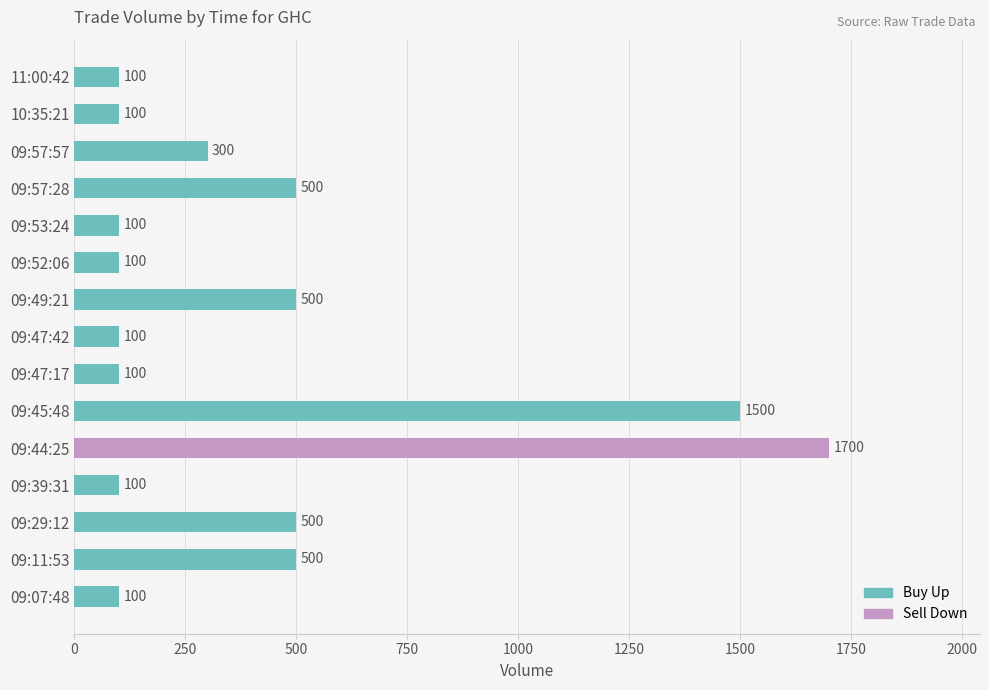

Is it true that the value at 09:49:21 is 500?

True